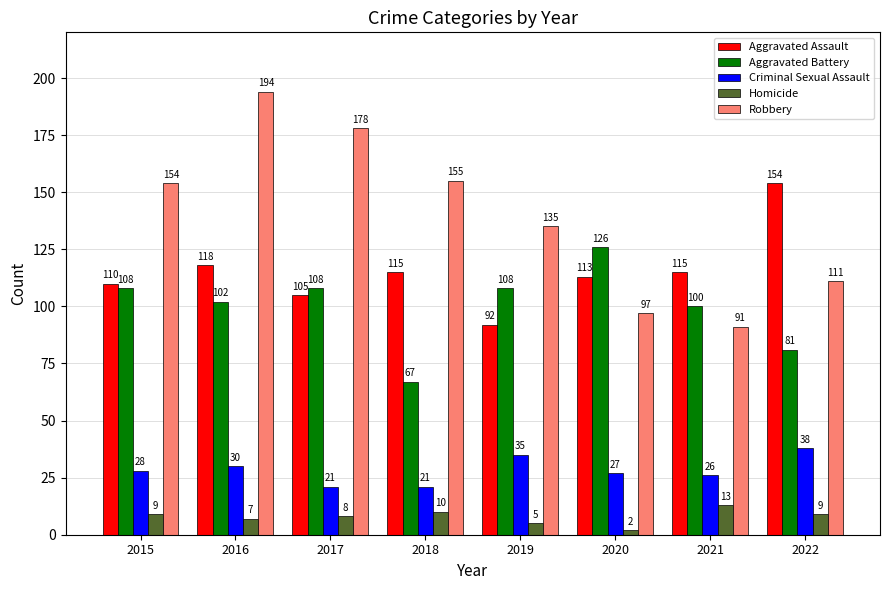

What is the average value of the Aggravated Battery series?

100